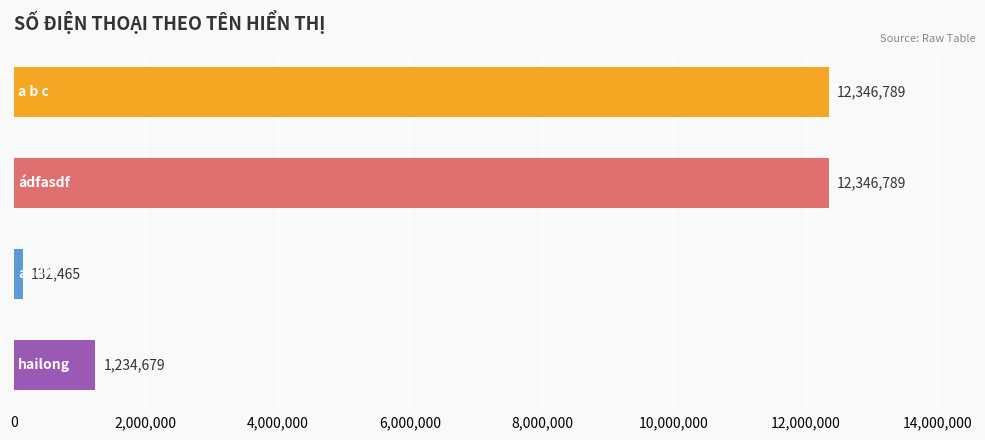

Reading top to bottom, transcribe all the data shown in this chart.

12346789	12346789	132465	1234679